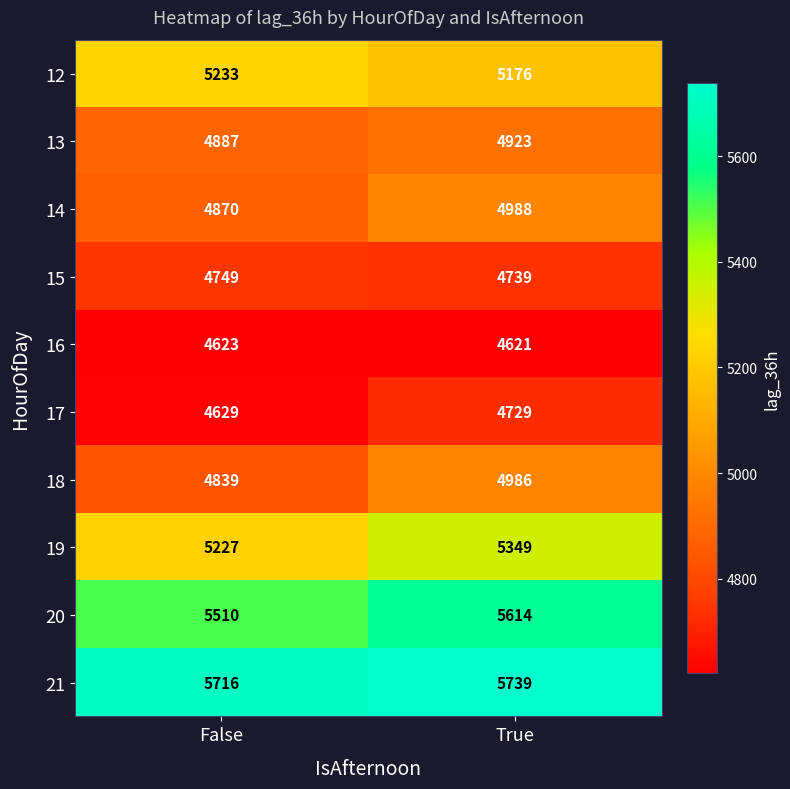

What is the difference between the 15 values at False and True?

10